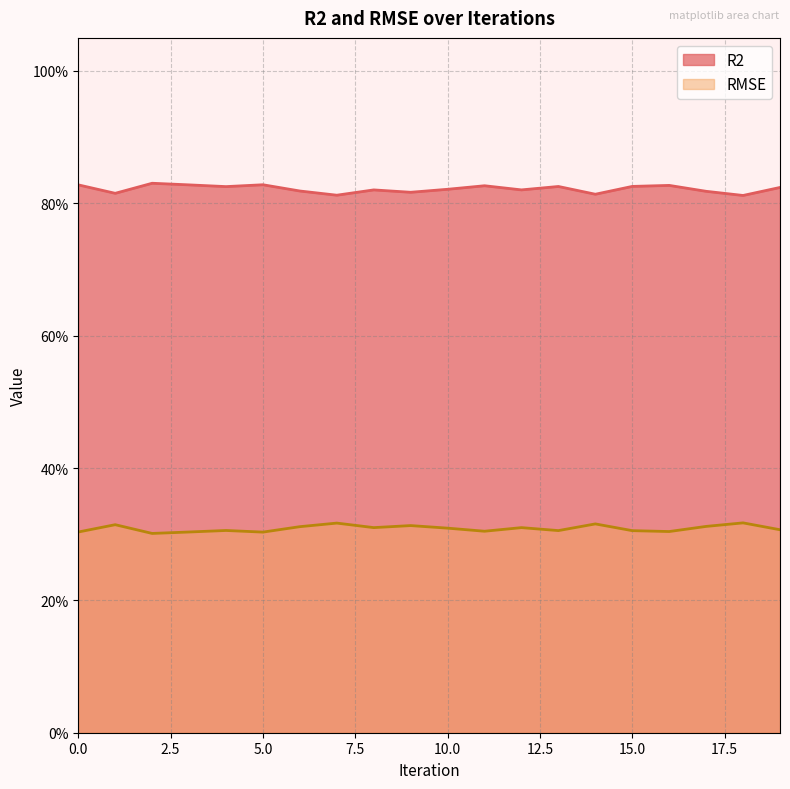

True or false: RMSE and R2 intersect in this chart.

False